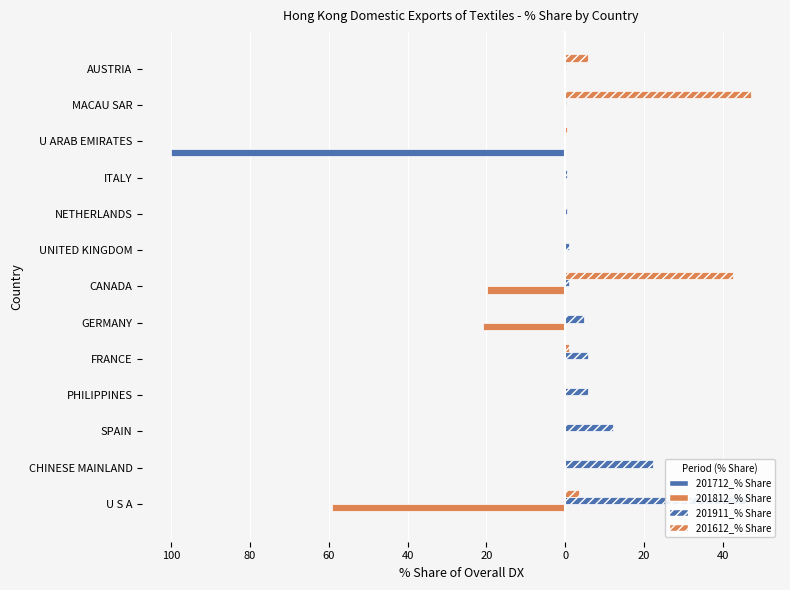

Is it true that 201911_% Share equals 22.3 at CHINESE MAINLAND?

True